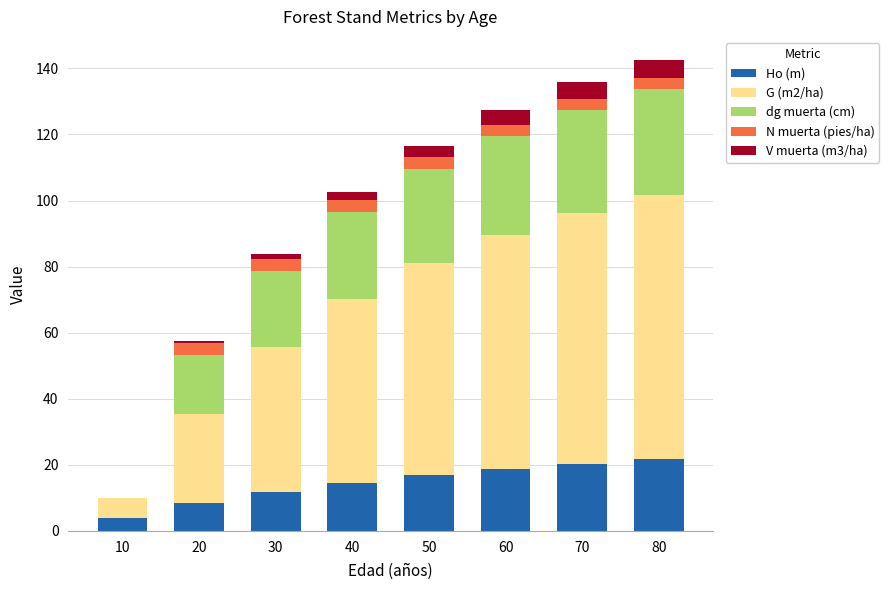

What is the total value across all series at 50?

116.6